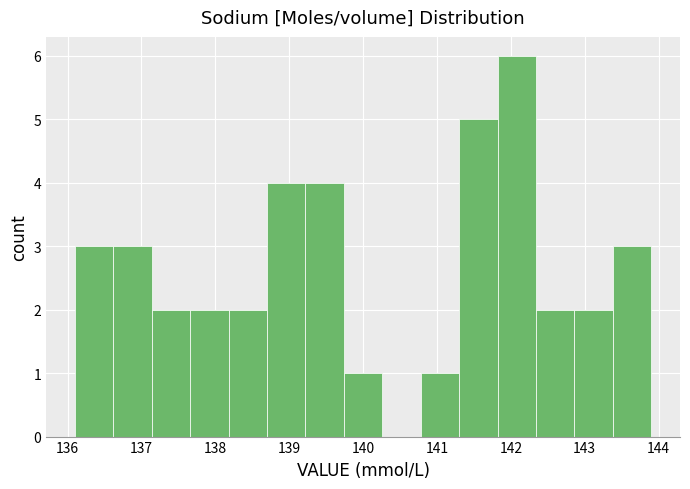

How tall is the bar that spans 138.70 to 139.22 on the x-axis? Neither the bar edges nor the heights are printed on the chart, so give them approximately, as read against the axes.

4